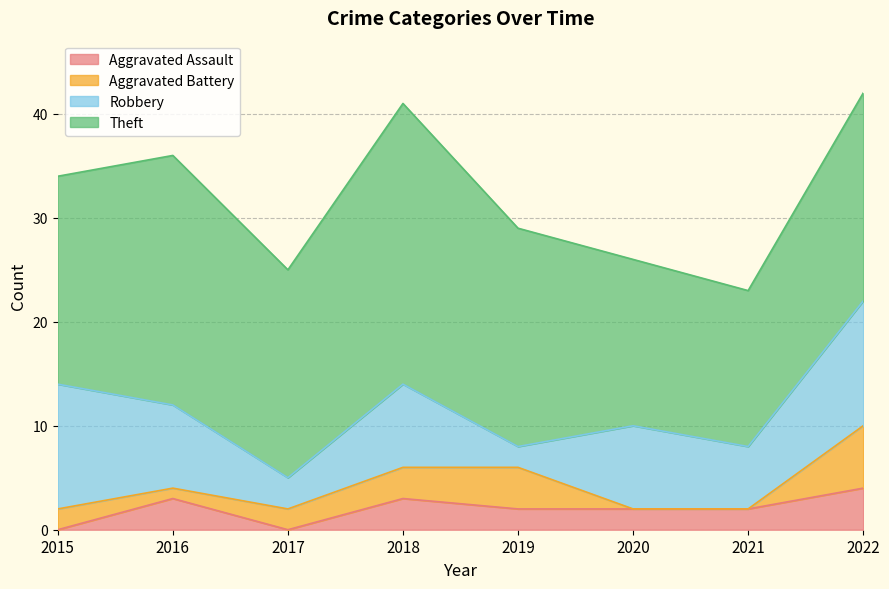

Does the chart display data point markers on the line(s)?

No